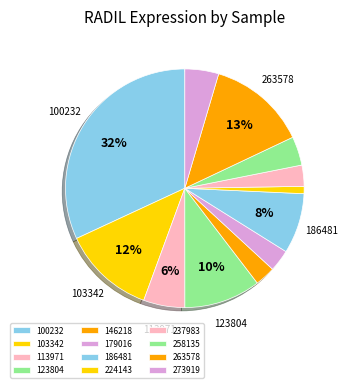

To the nearest percent, what is the difference between the 273919 and 113971 slice percentages?

1%